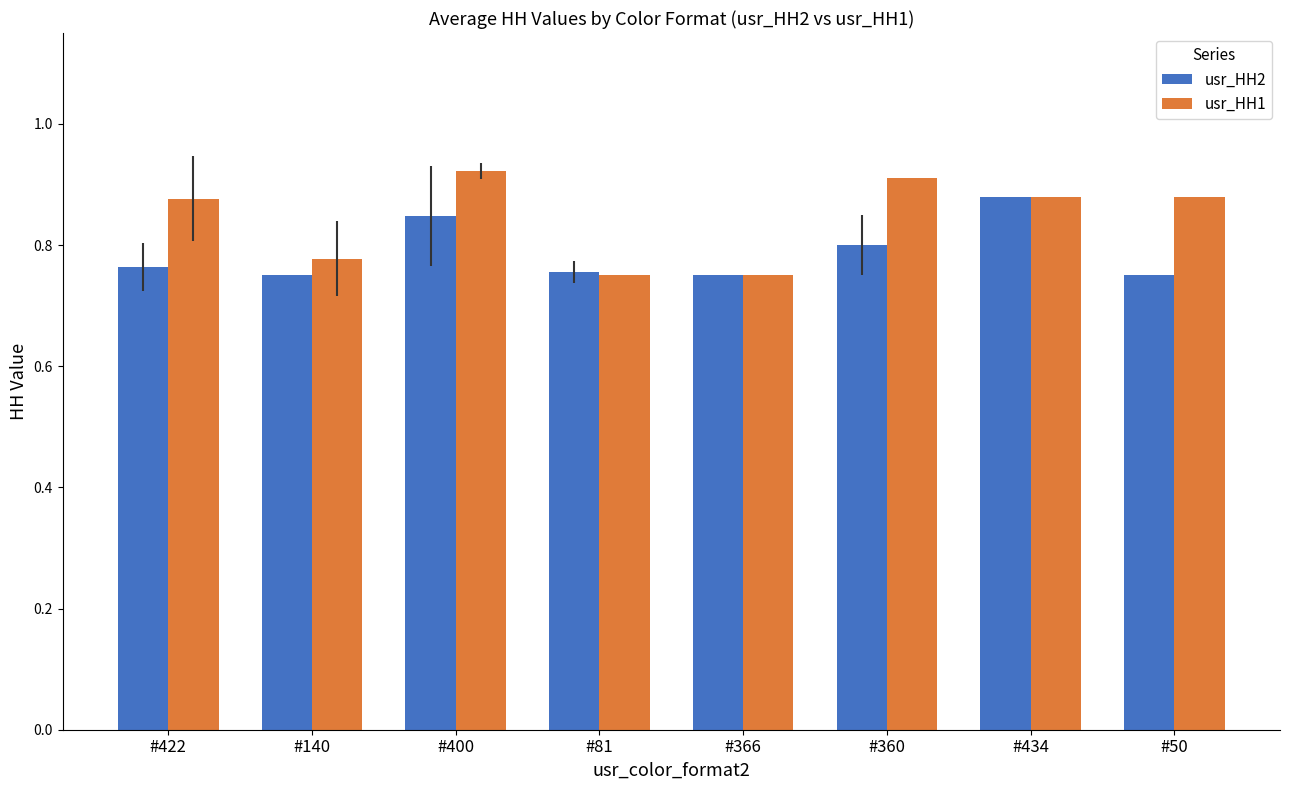

At how many categories does at least one series exceed 0?

8